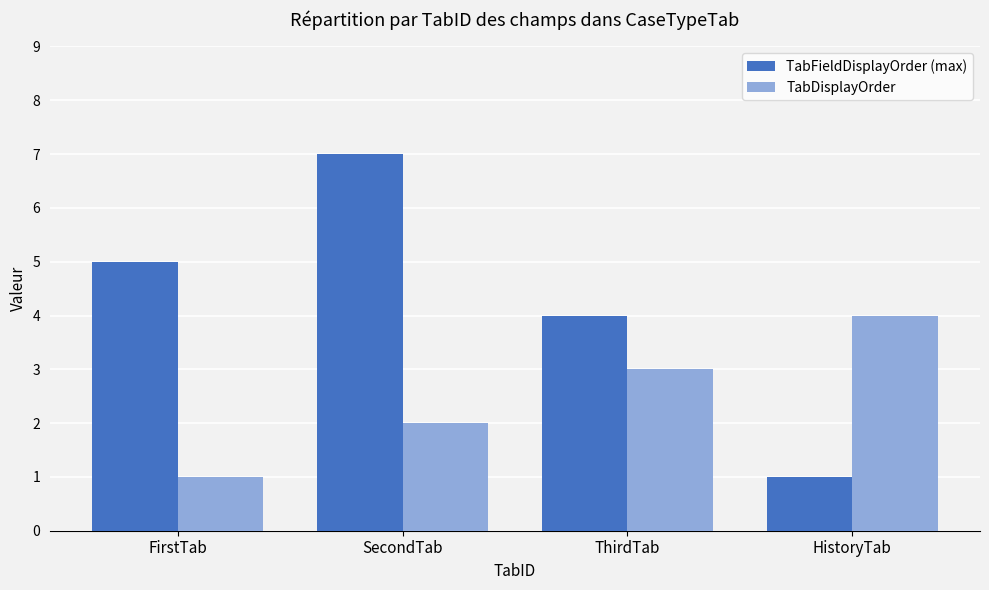

At which label does TabFieldDisplayOrder (max) reach its minimum?

HistoryTab